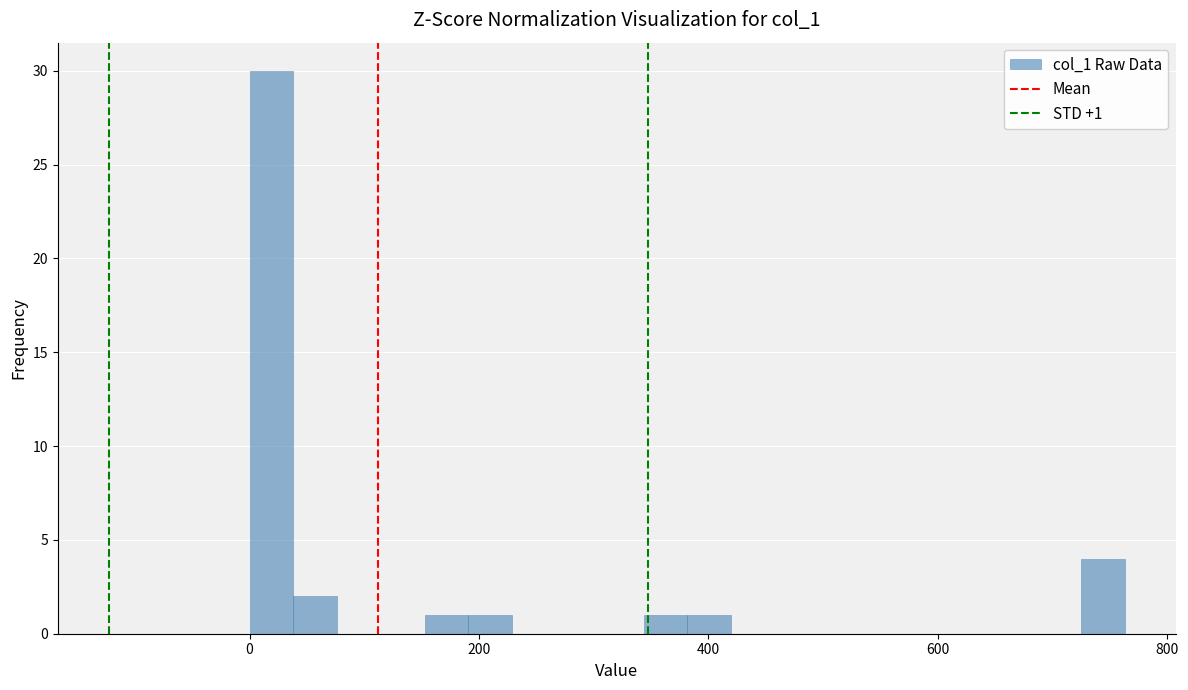

Read against the x-axis, roughly where is the centre of the tallest bar?

20